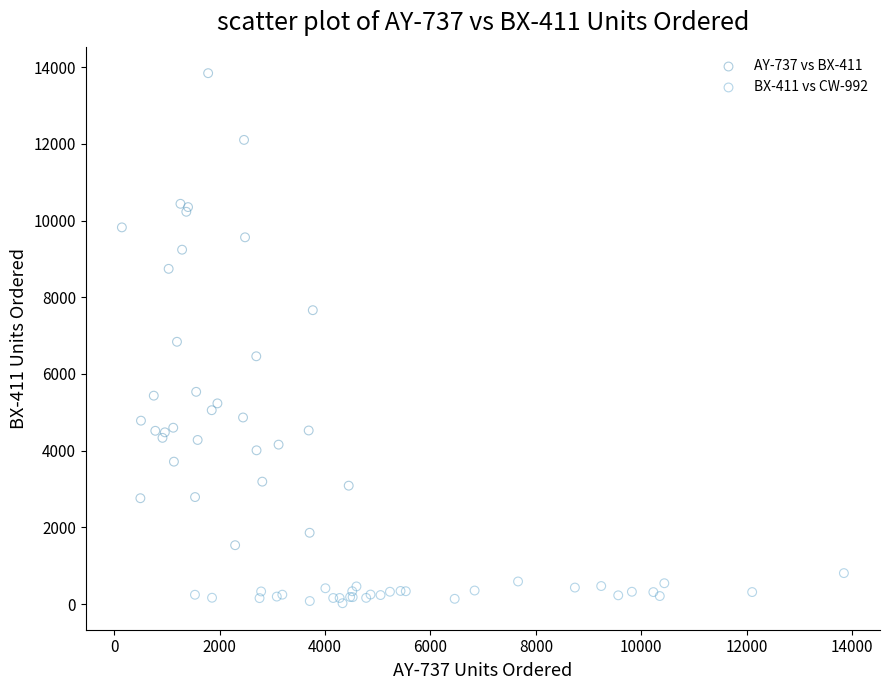

Which series has the widest spread of Y values?

AY-737 vs BX-411